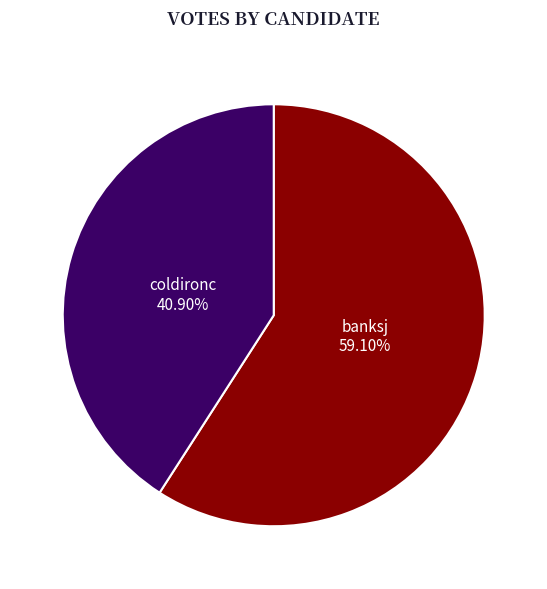

Does any single category account for the majority?

Yes